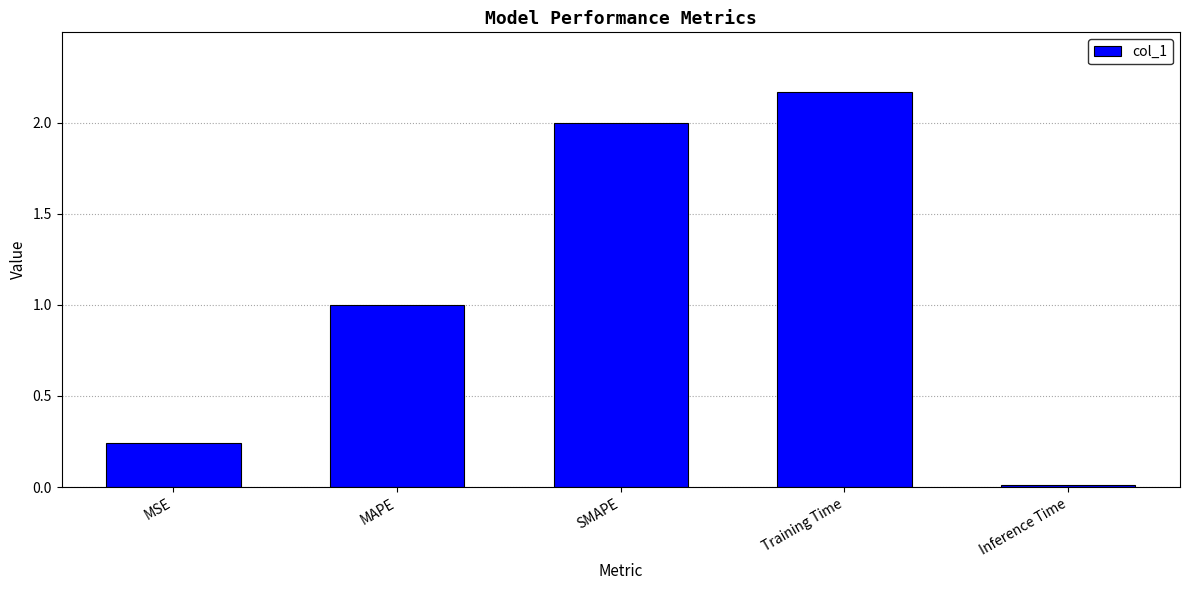

What is the sum of all values?

5.4